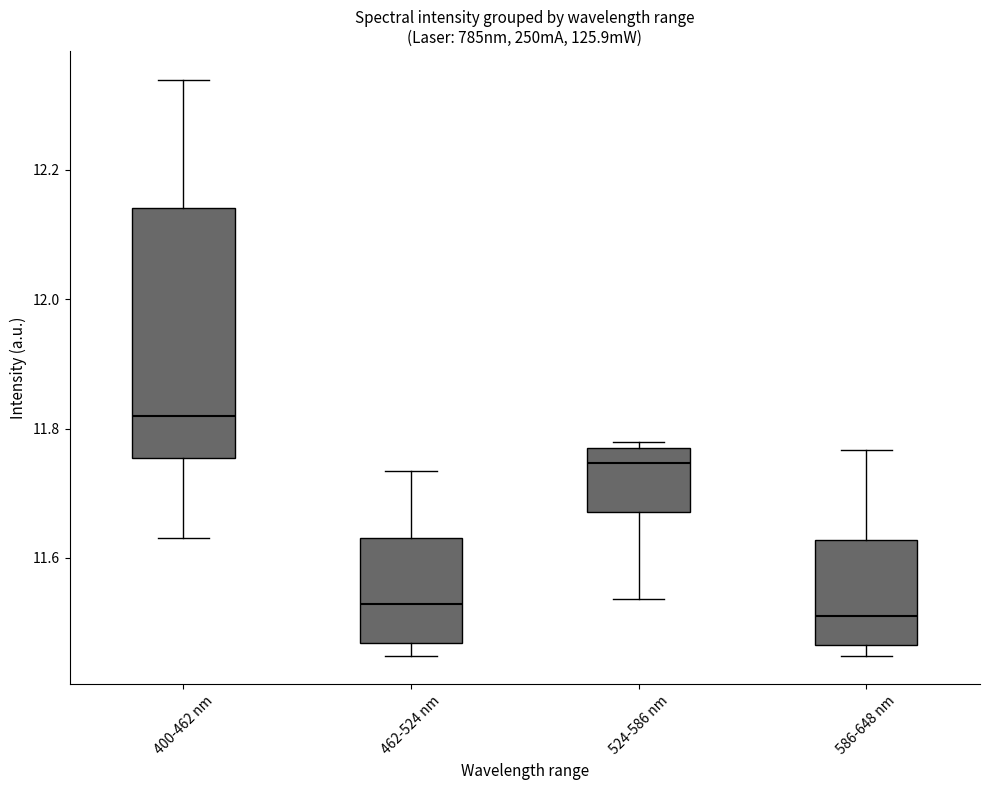

Comparing the boxes themselves (not the whiskers), which one is the tallest?

400-462 nm